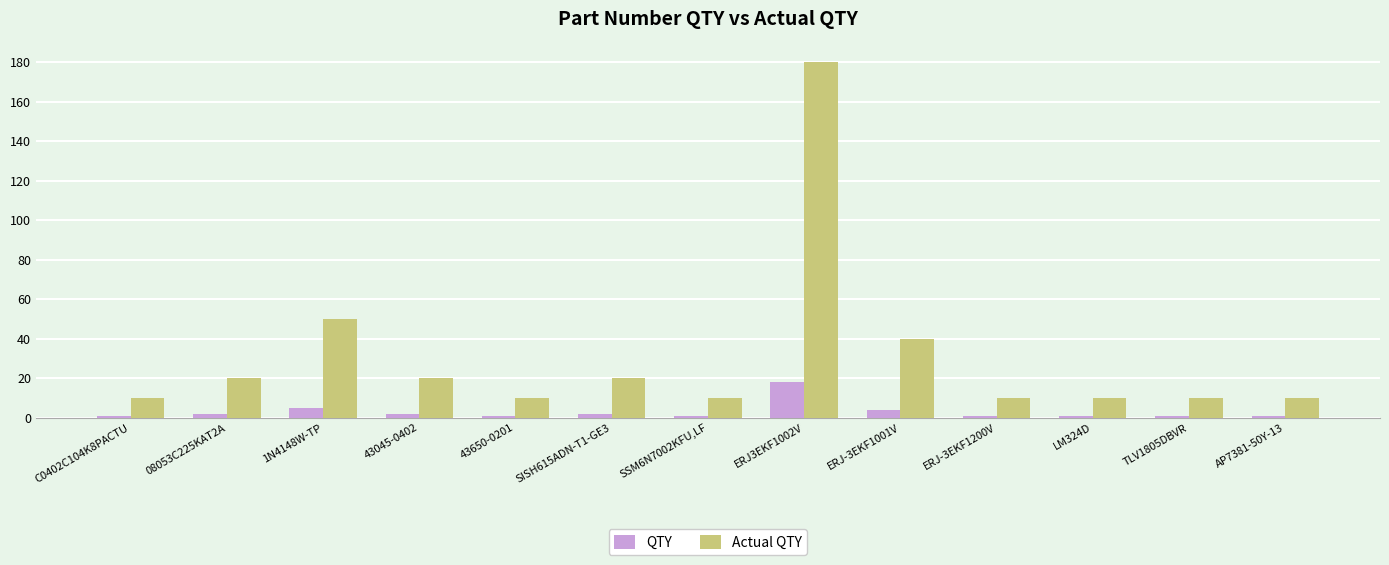

Is it true that Actual QTY equals 10 at SSM6N7002KFU,LF?

True